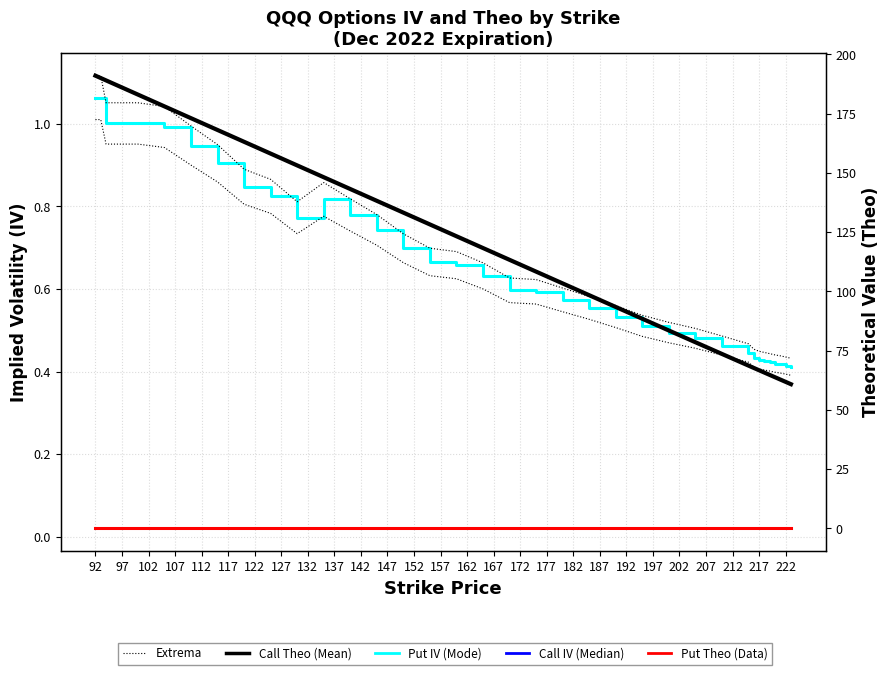

How many interior local peaks does the Put IV series have?

1